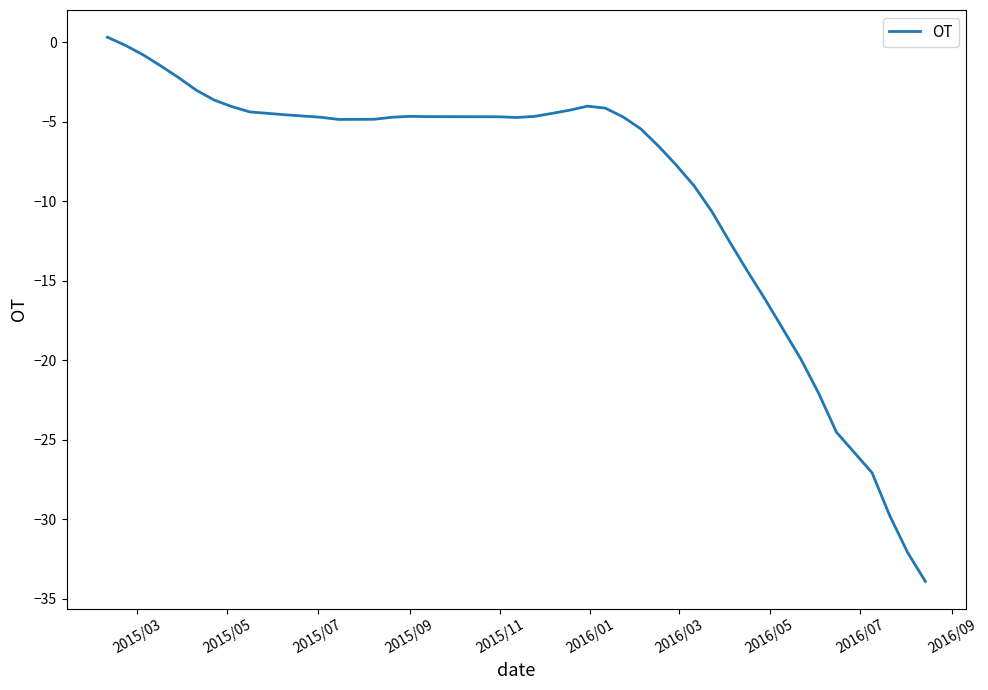

What is the smallest value displayed?

-33.9